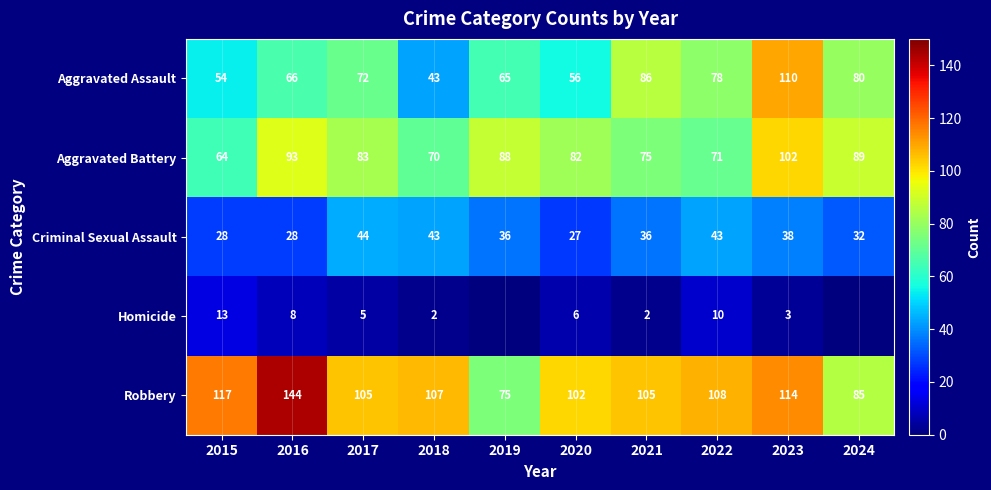

At which category does the chart reach its minimum across all series?

2019